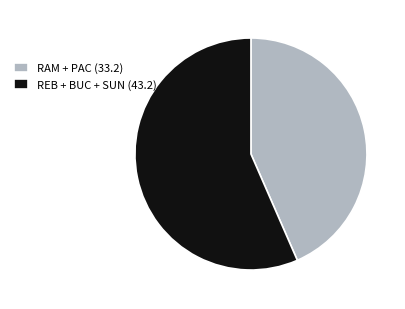

Count the number of slices in the pie.

2